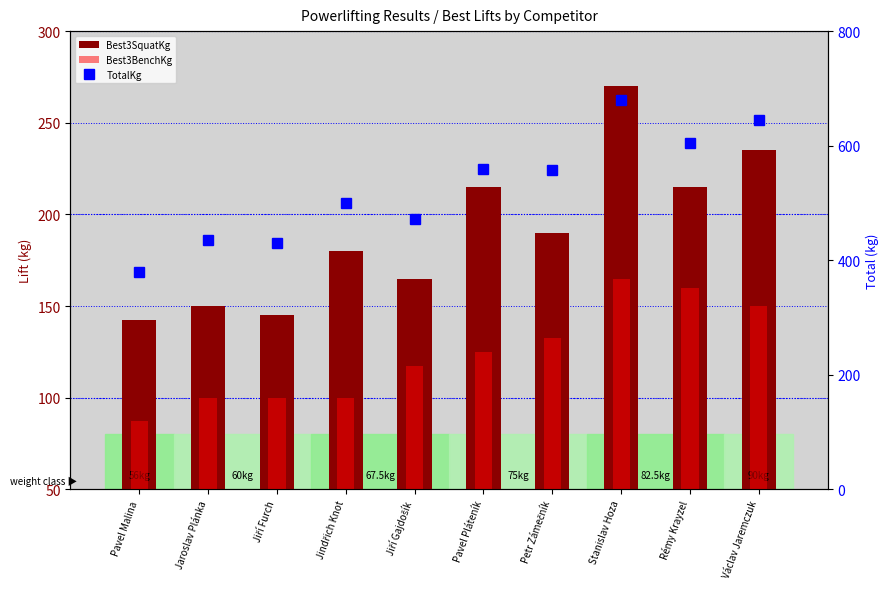

What is the maximum value shown in the chart?

680.0